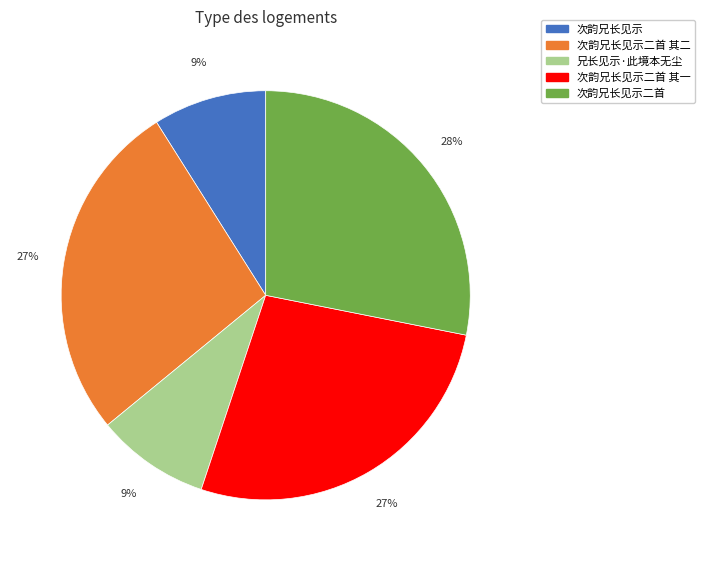

Does any single category account for the majority?

No